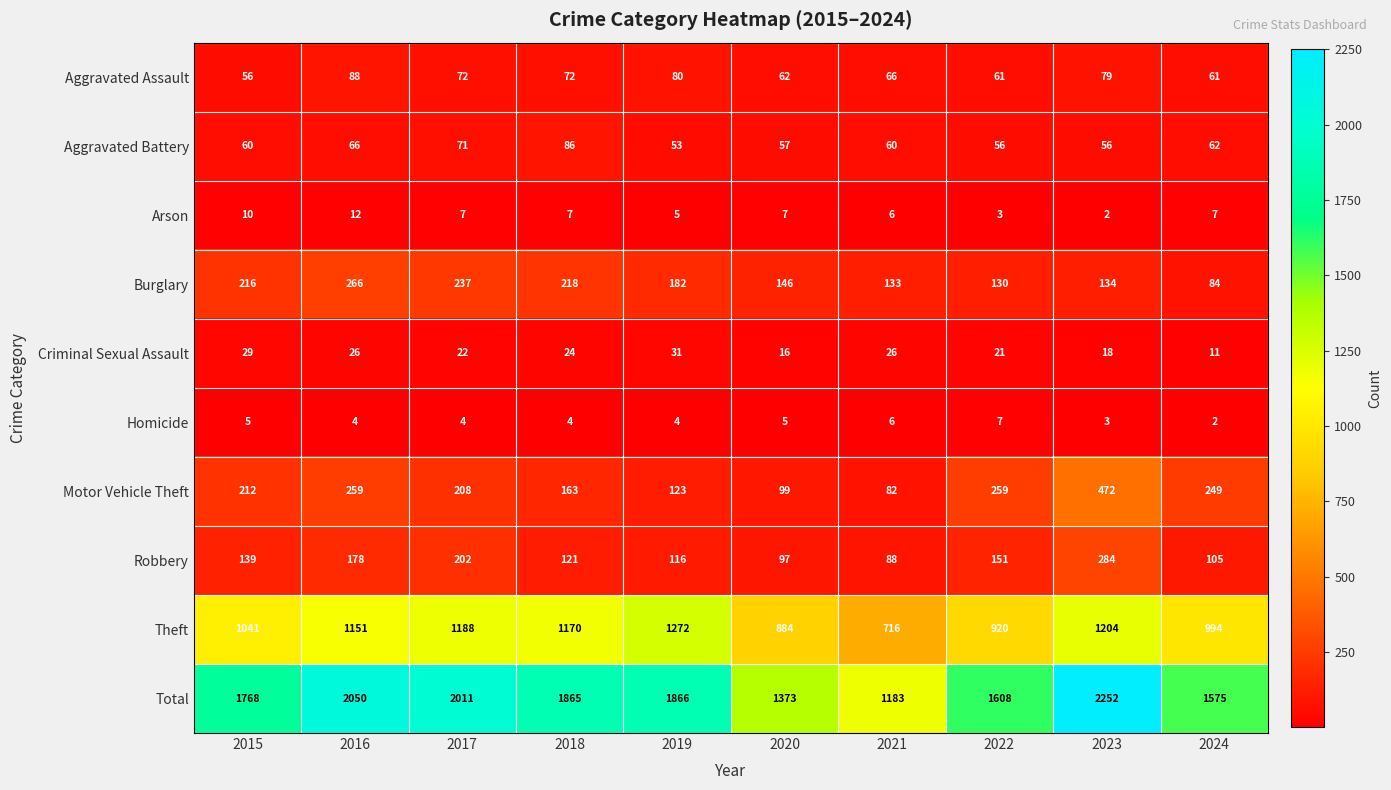

At which category is the sum across all series the highest?

2023